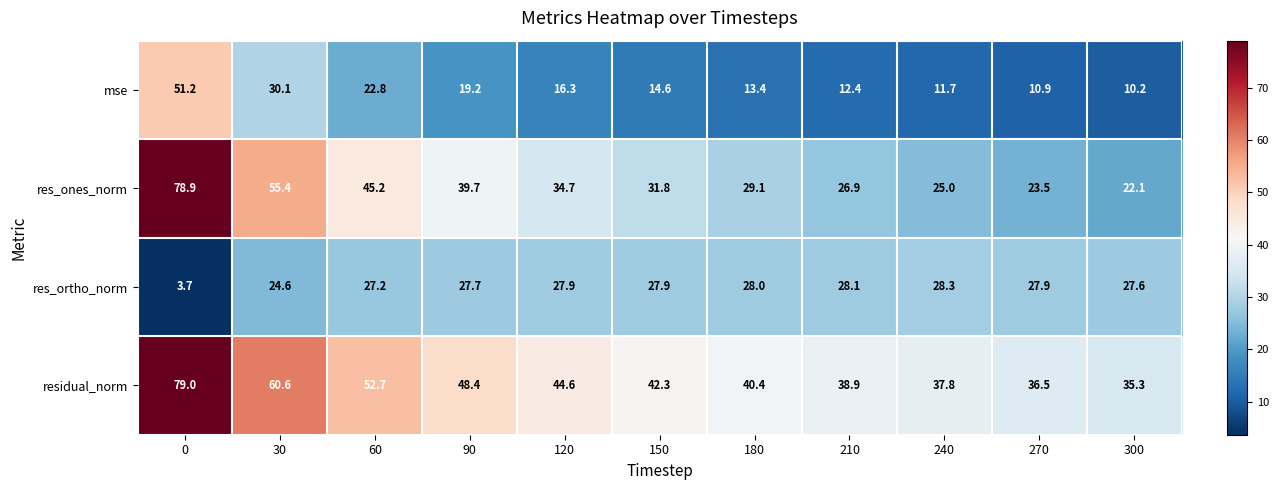

At which label is residual_norm closest to 57?

30